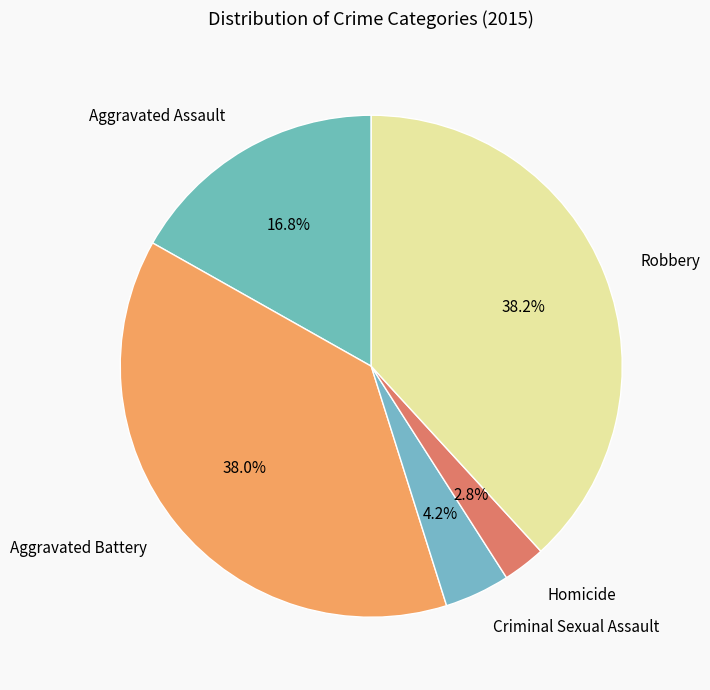

To the nearest percent, what is the average slice percentage?

20%